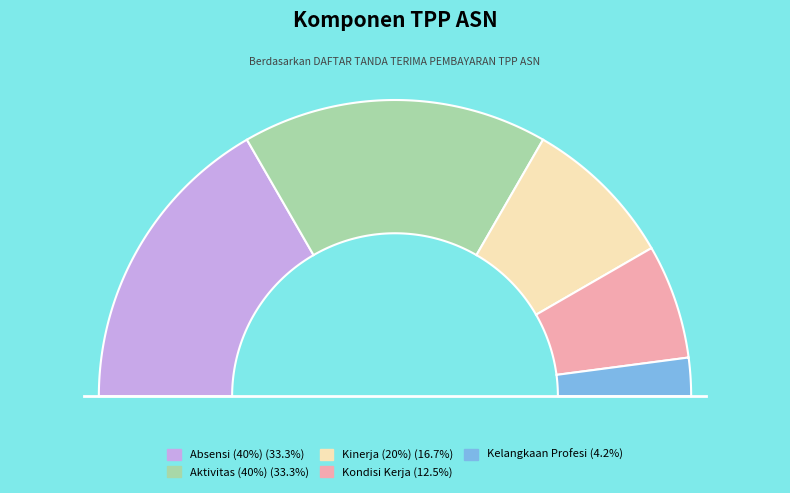

How many segments does this pie chart have?

5